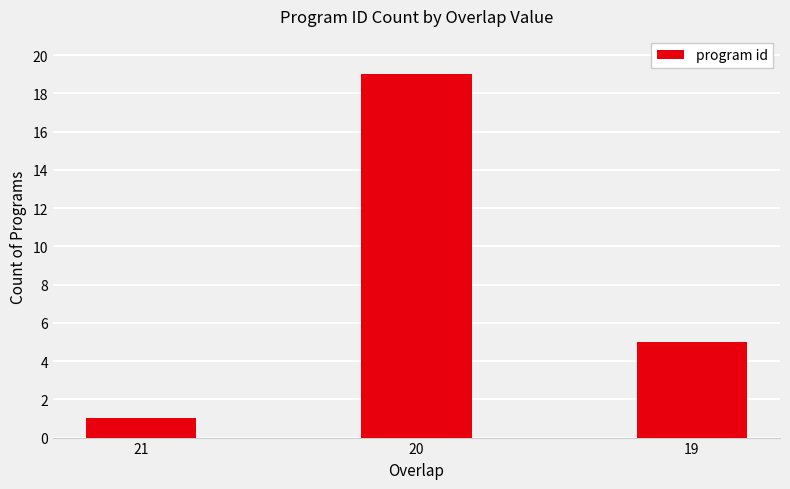

What is the maximum value shown in the chart?

19